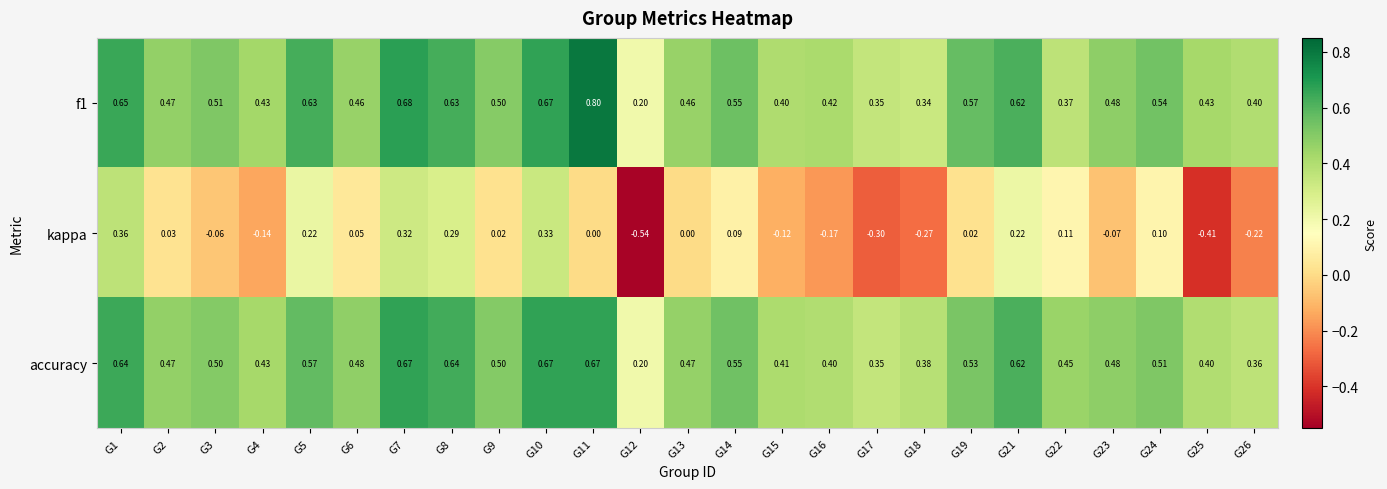

Between G4 and G19, which series saw the biggest shift?

kappa